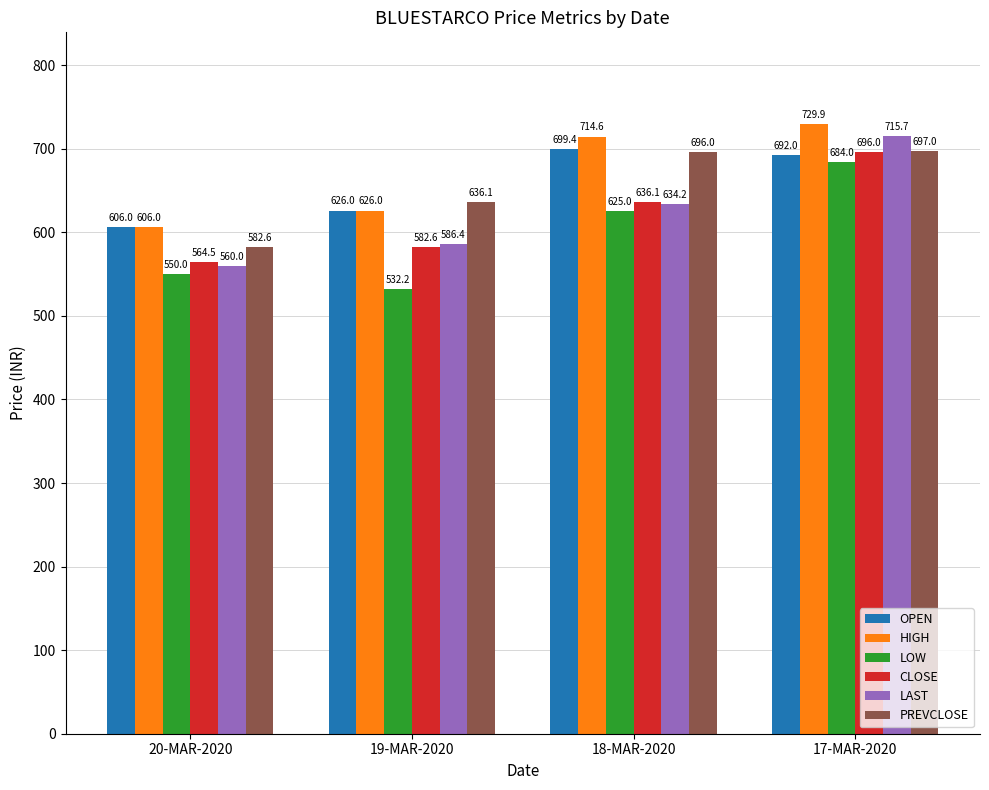

How many bars are there in total?

24